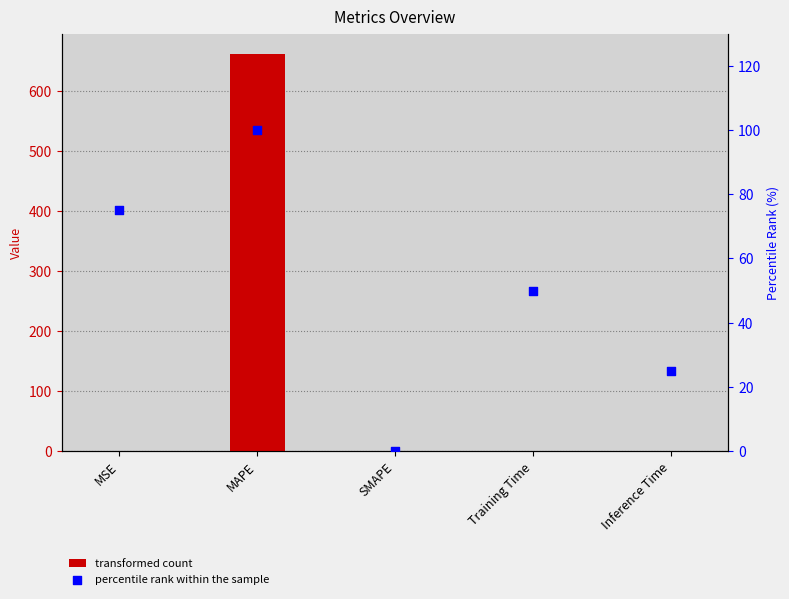

Which series contains the highest Y value?

col_1